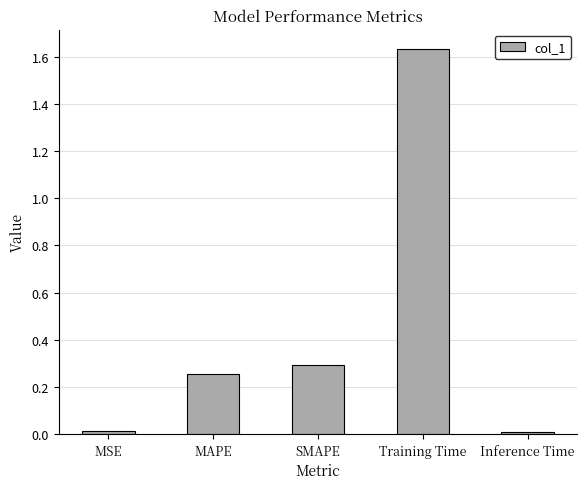

What is the label of the 5th bar from the left?

Inference Time